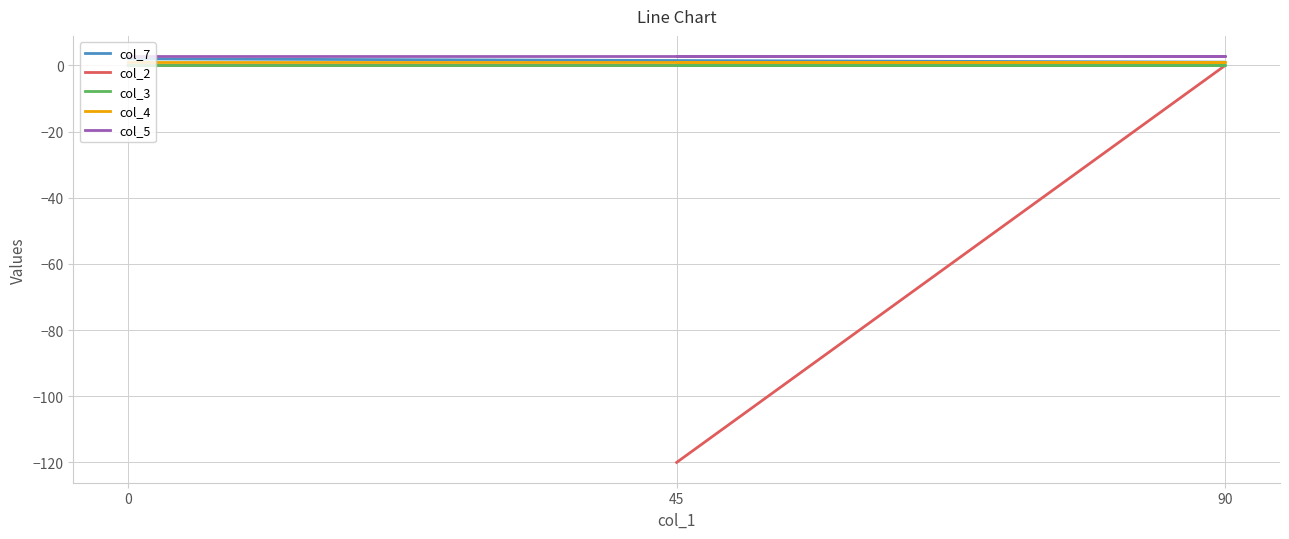

Which category has the highest value across all series?

45